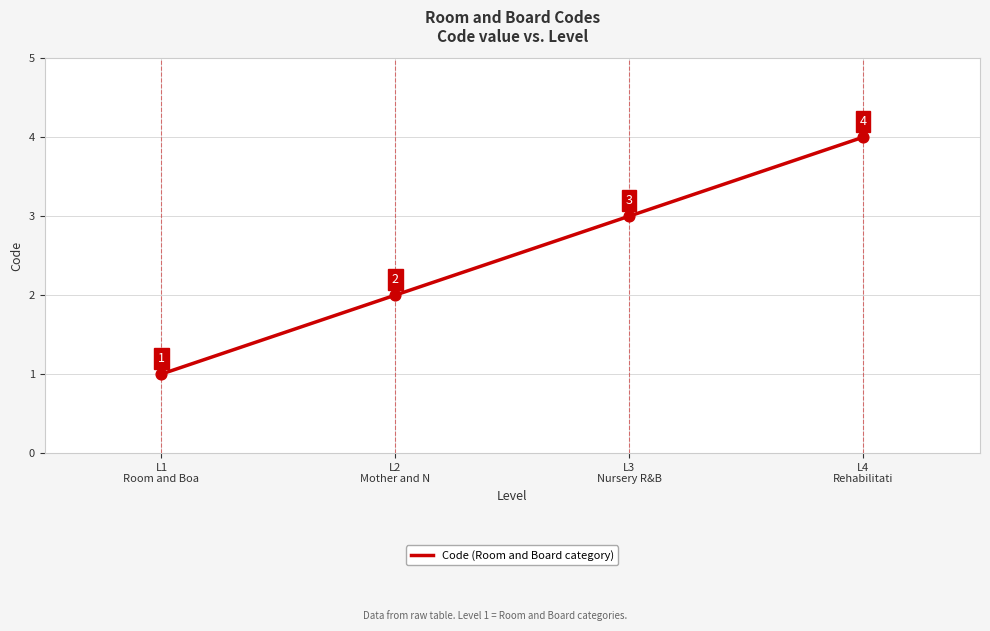

Between L1
Room and Boa and L2
Mother and N, which is larger?

L2
Mother and N